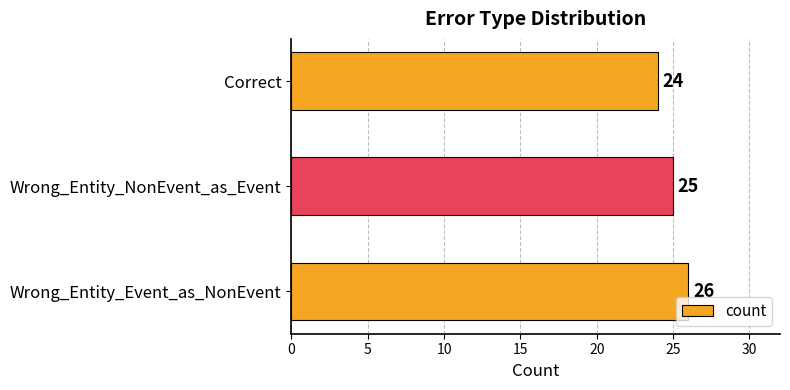

How many categories are shown in the chart?

3